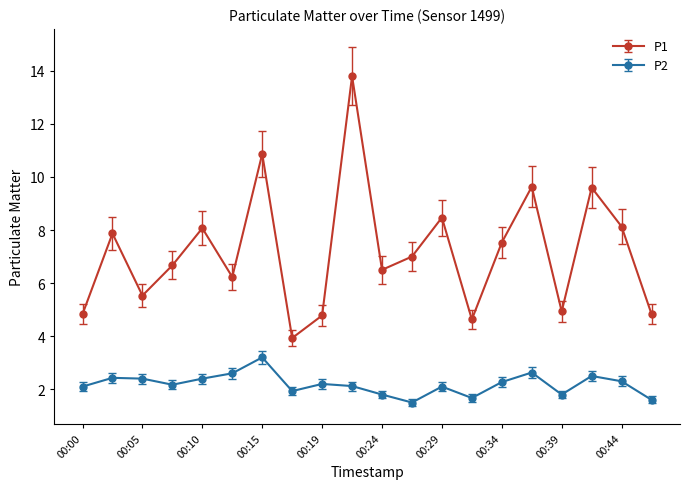

Rank the series by their maximum value, from highest to lowest.

P1, P2